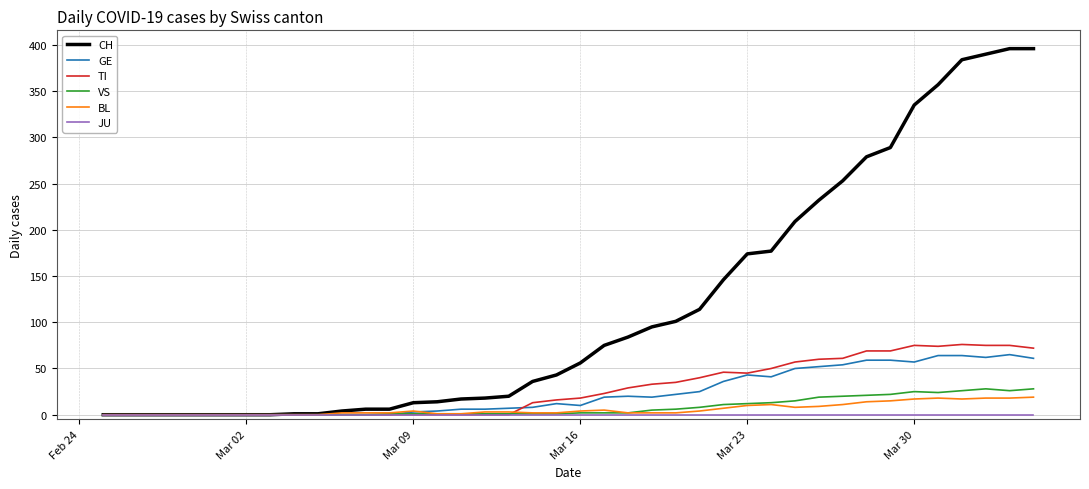

Which series has the largest range (max minus min)?

CH